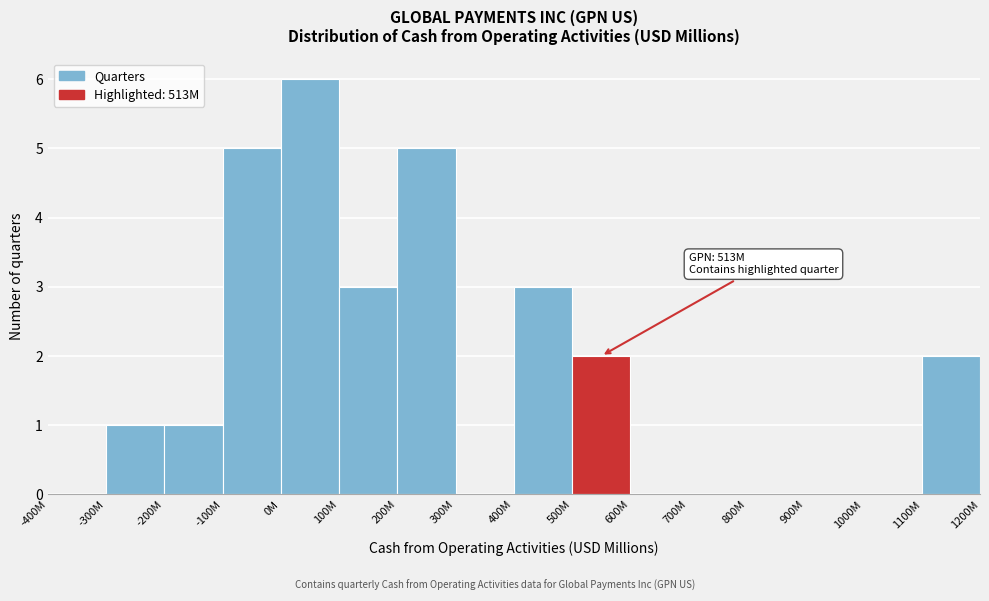

Reading right to left, transcribe all the data shown in this chart.

1100M=2	1000M=0	900M=0	800M=0	700M=0	600M=0	500M=2	400M=3	300M=0	200M=5	100M=3	0M=6	-100M=5	-200M=1	-300M=1	-400M=0